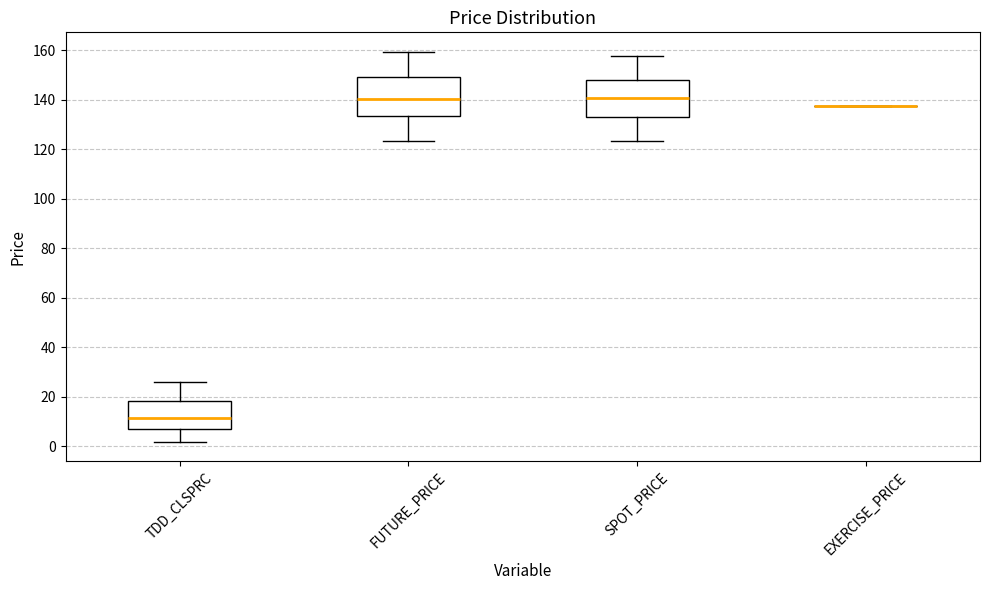

Where is the lower edge of the box for FUTURE_PRICE on the y-axis? The values are not printed on the chart, so give them approximately, as read against the axis.

134